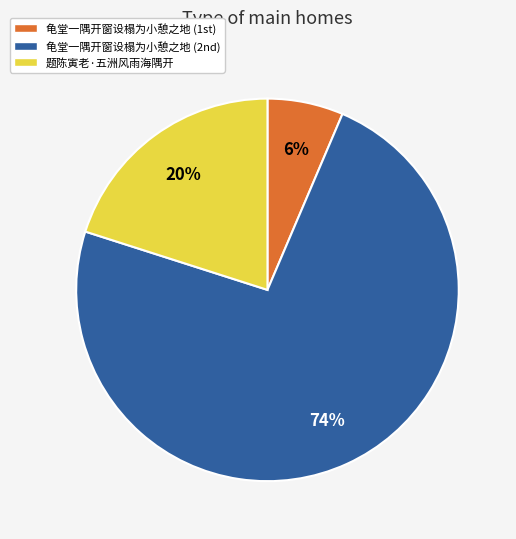

Is there a majority slice in this chart?

Yes